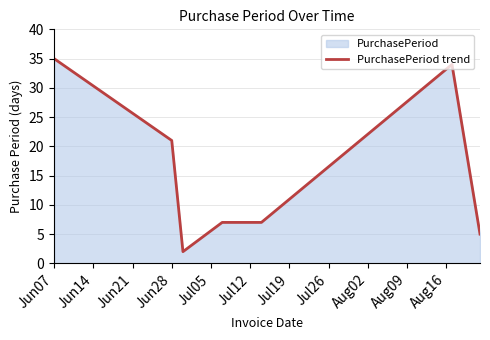

Which label corresponds to the largest value in the chart?

Jun07